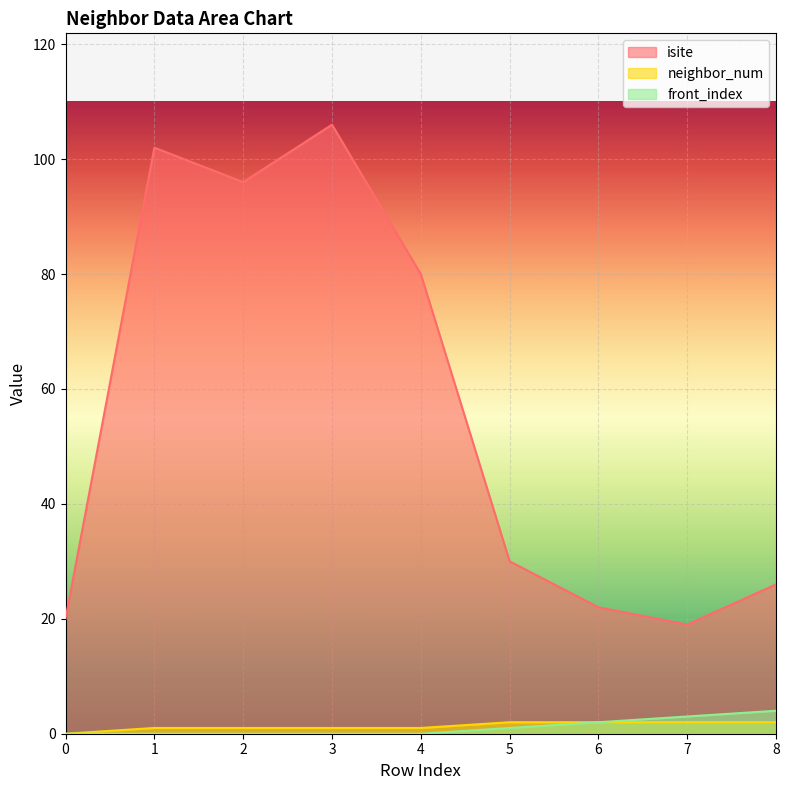

Reading left to right, what are all the values shown in this chart?

isite: 20	102	96	106	80	30	22	19	26
neighbor_num: 0	1	1	1	1	2	2	2	2
front_index: 0	0	0	0	0	1	2	3	4